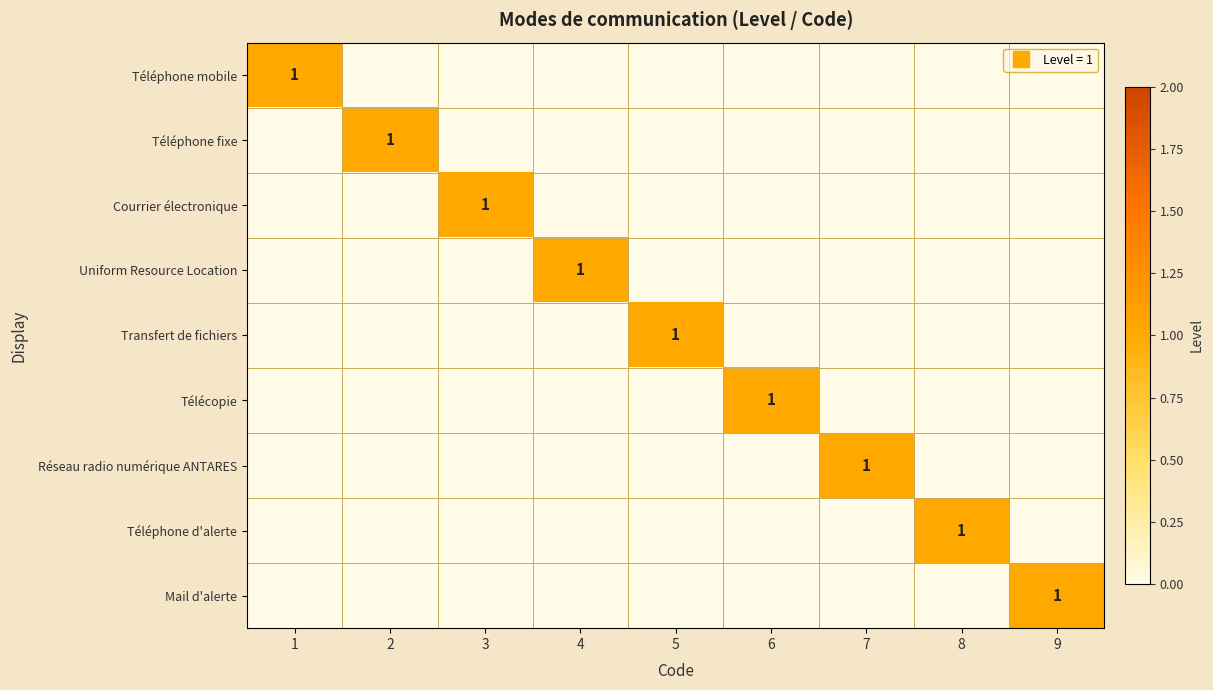

Rank the series by their maximum value, from highest to lowest.

Téléphone mobile, Téléphone fixe, Courrier électronique, Uniform Resource Location, Transfert de fichiers, Télécopie, Réseau radio numérique ANTARES, Téléphone d'alerte, Mail d'alerte